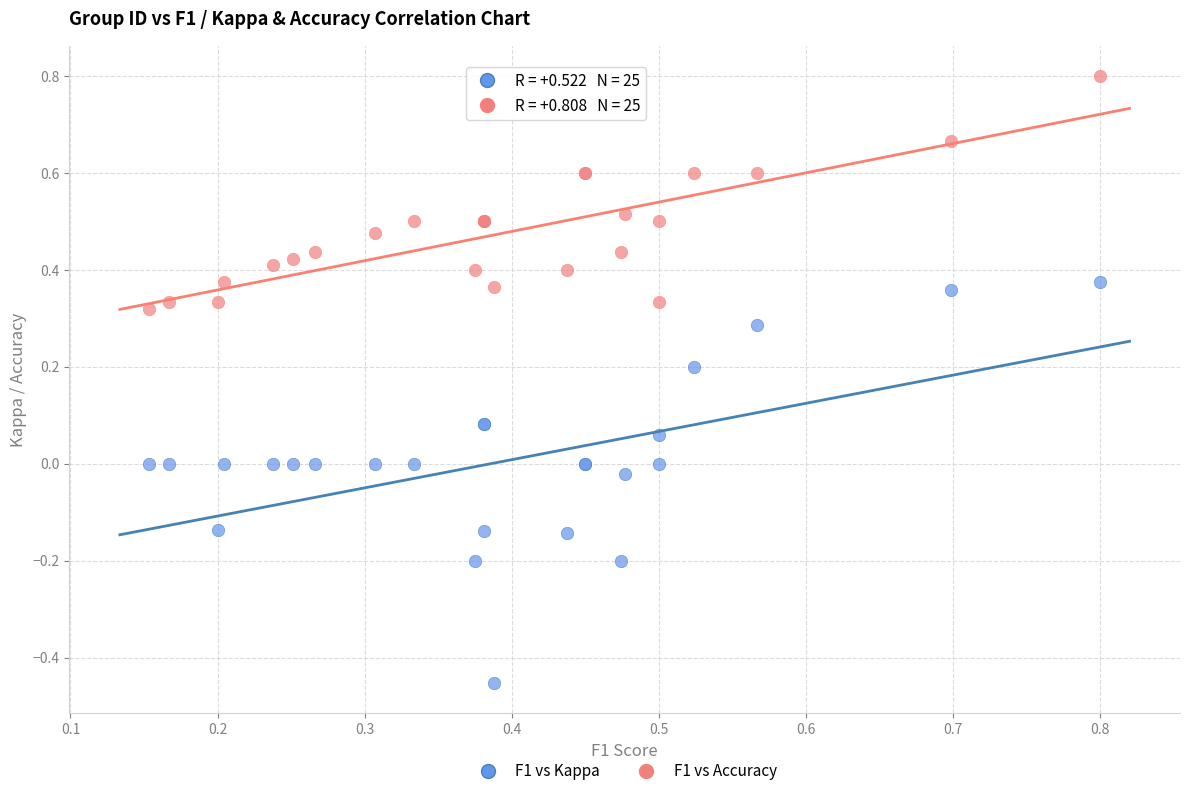

Which series has the widest spread of Y values?

F1 vs Kappa